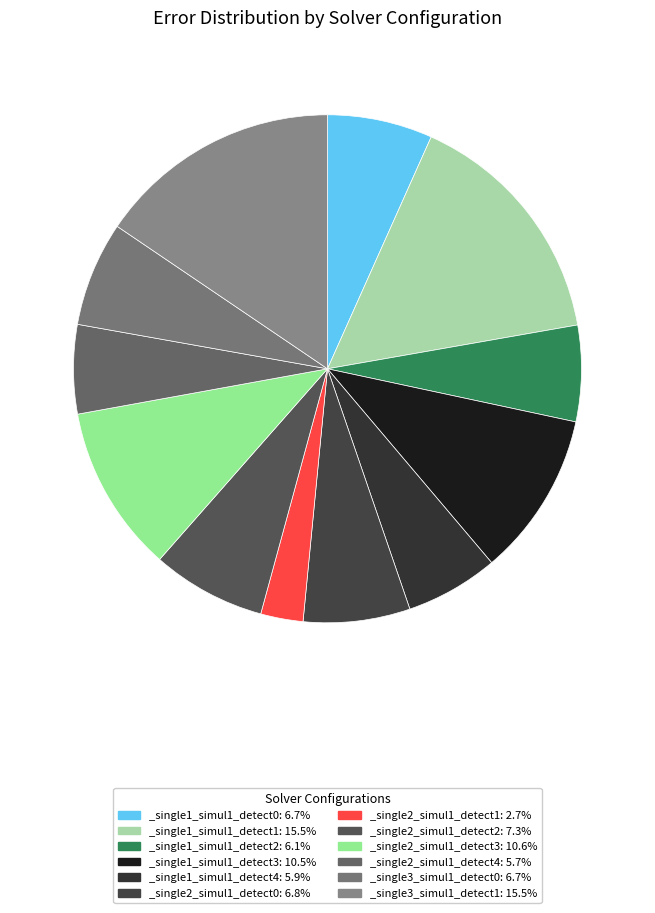

Count the number of slices in the pie.

12